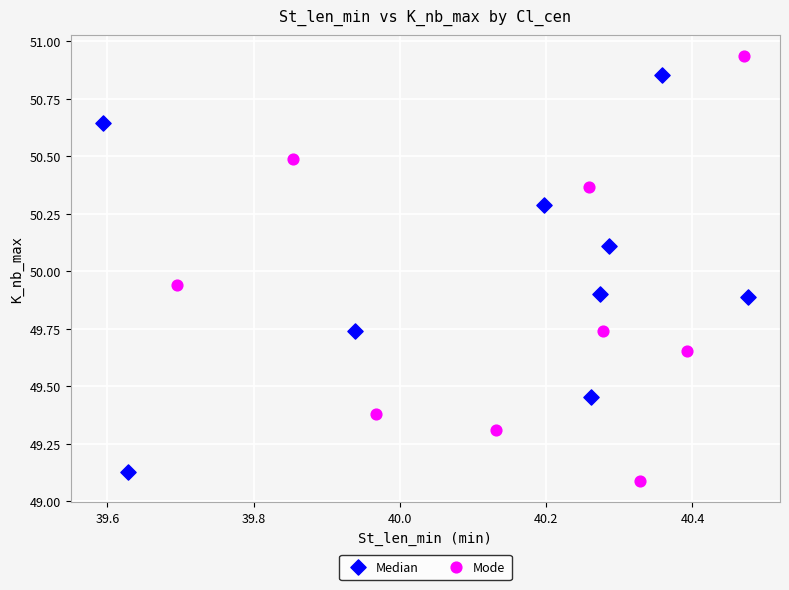

Which series has the largest Y range (max minus min)?

Mode